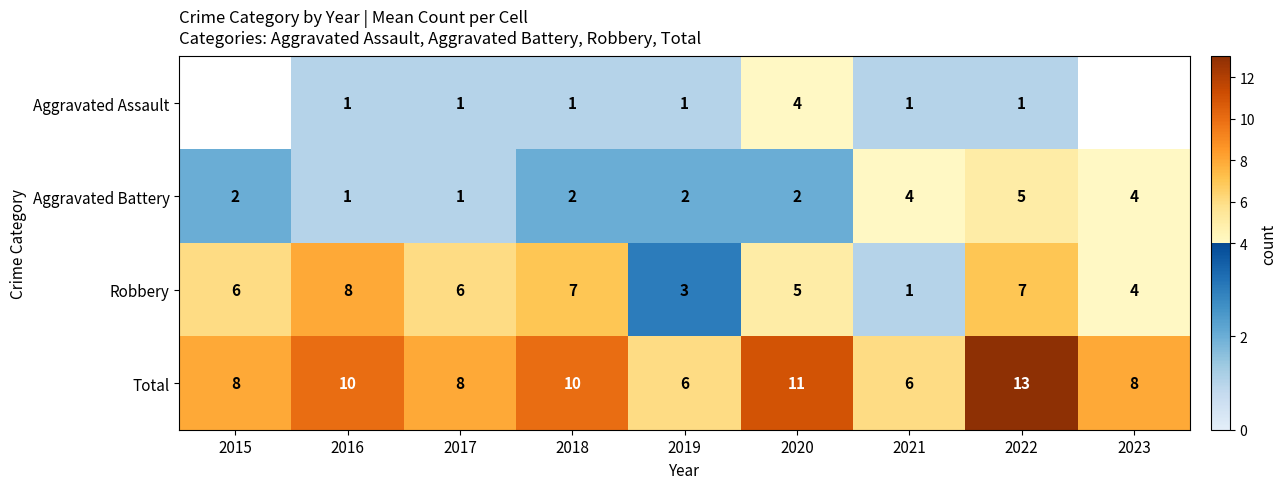

The value of Aggravated Assault at 2019 is 1. True or false?

True